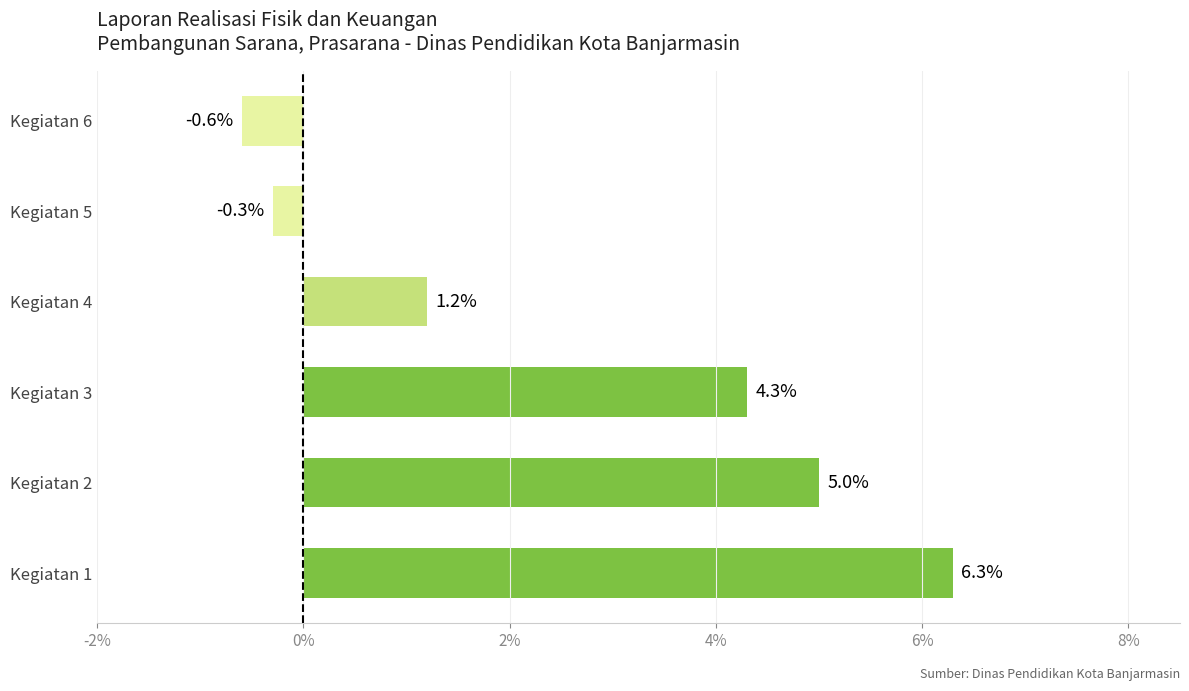

Which label corresponds to the largest value in the chart?

Kegiatan 1